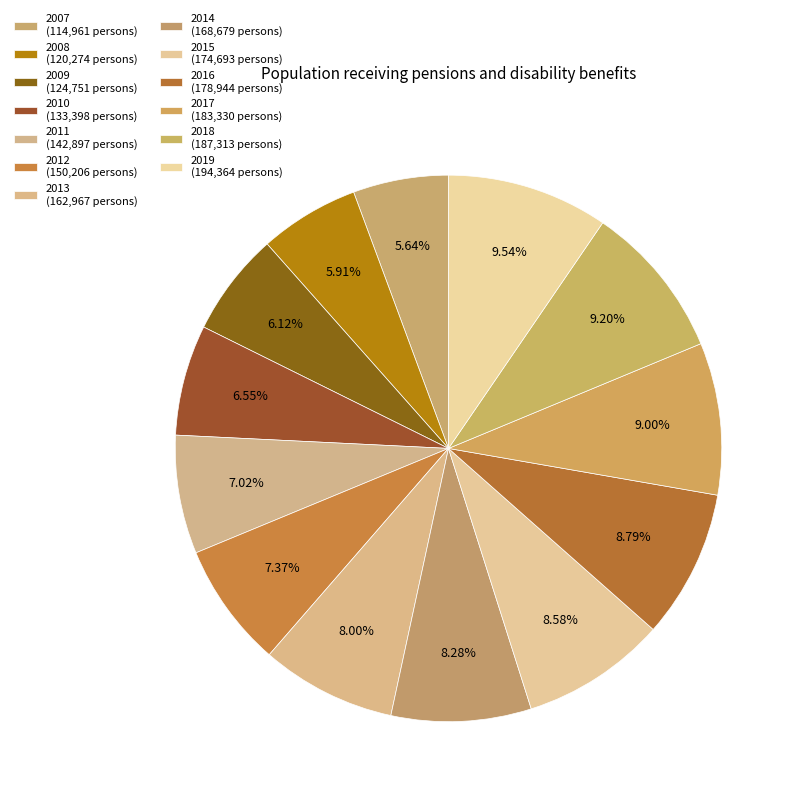

Count the number of slices in the pie.

13